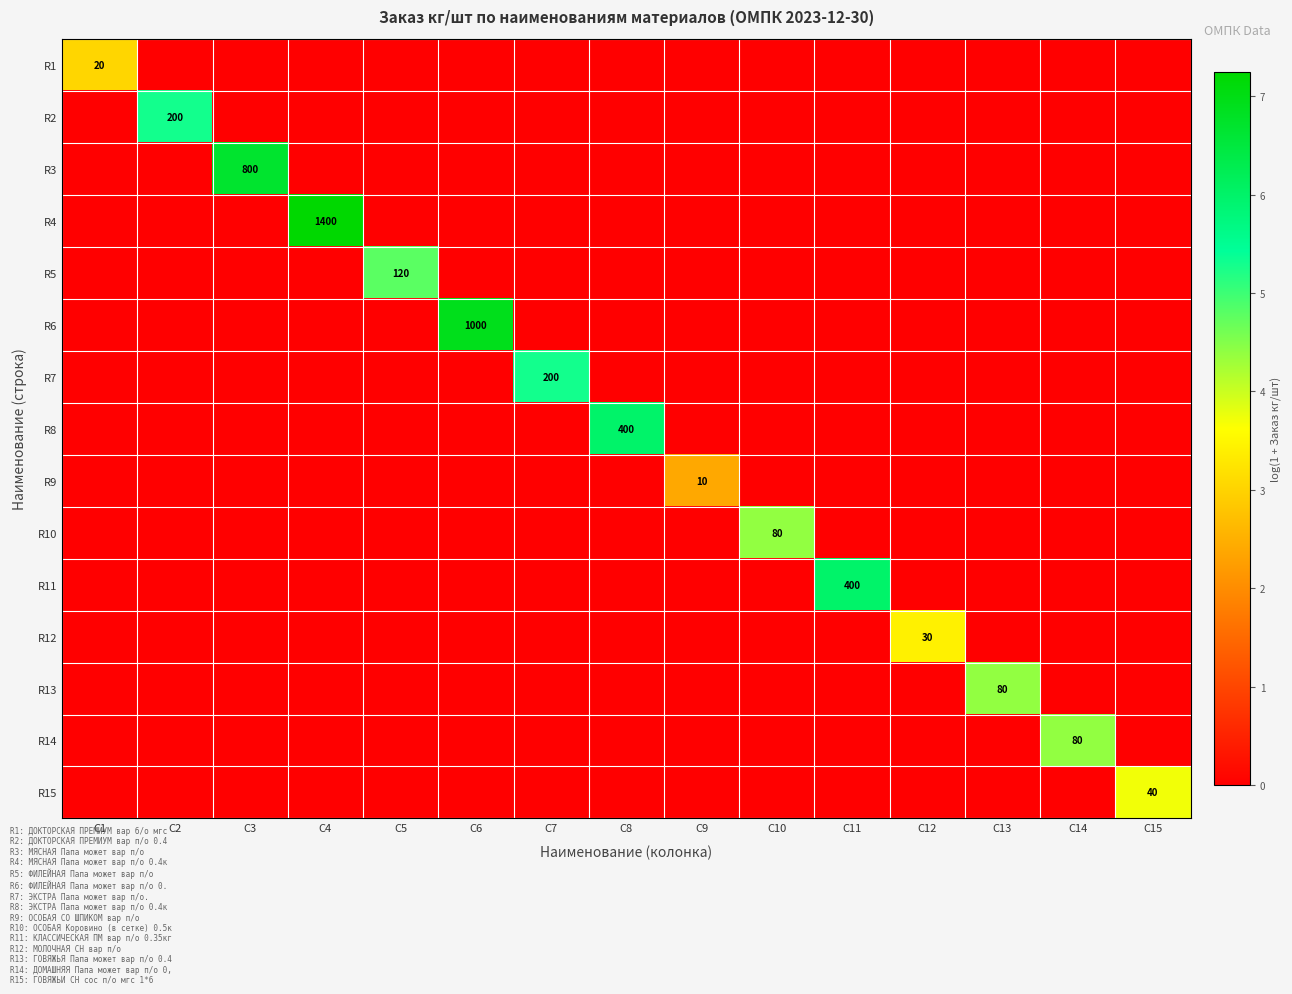

What is the difference between the highest and lowest values at C14?

4.4